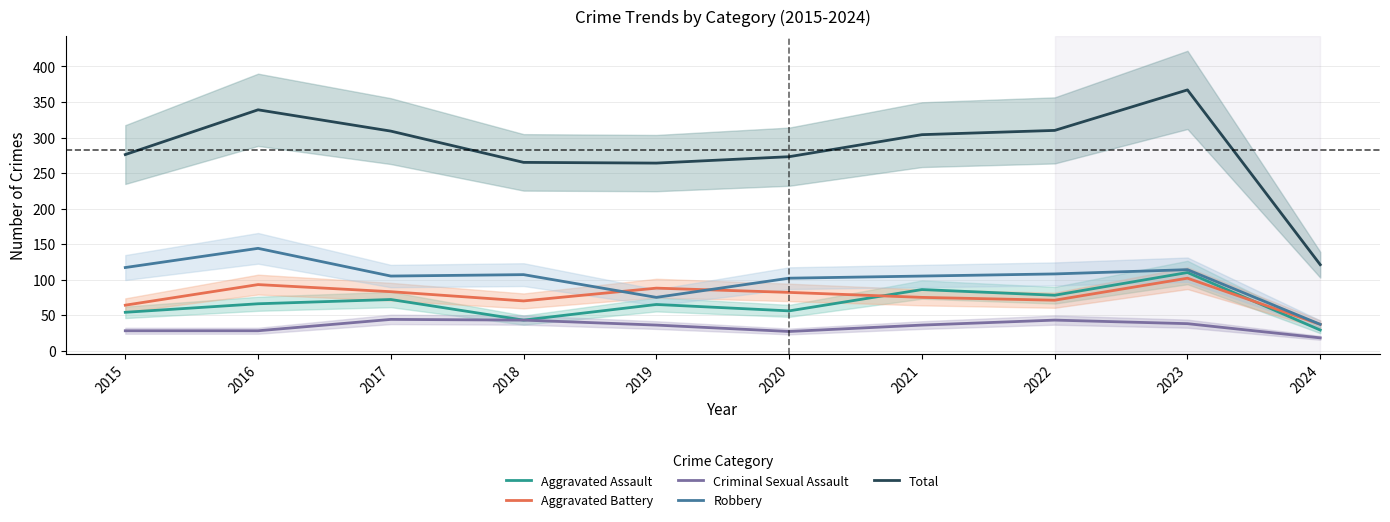

True or false: Aggravated Assault has more than 1 points higher than both neighbors.

True